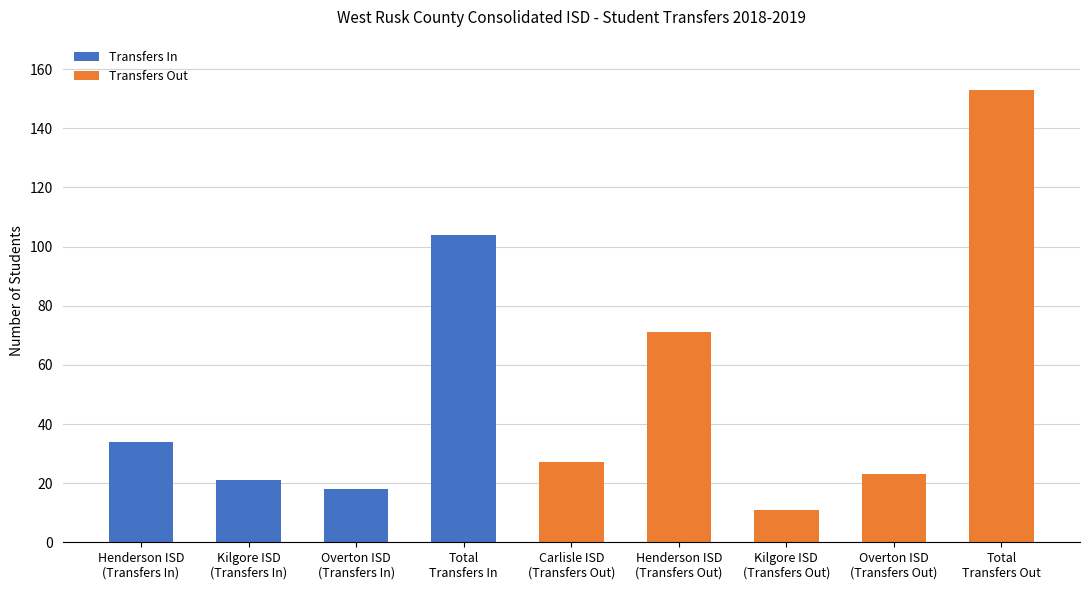

What is the ratio of the value at Henderson ISD
(Transfers Out) to the value at Total
Transfers In?

0.7